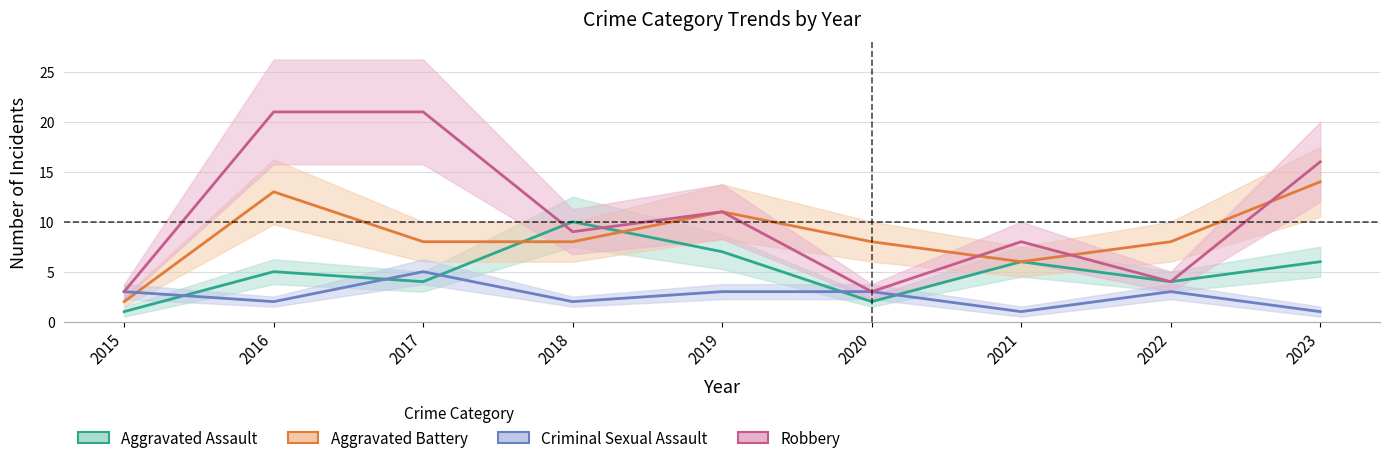

What is the total value across all series at 2020?

16